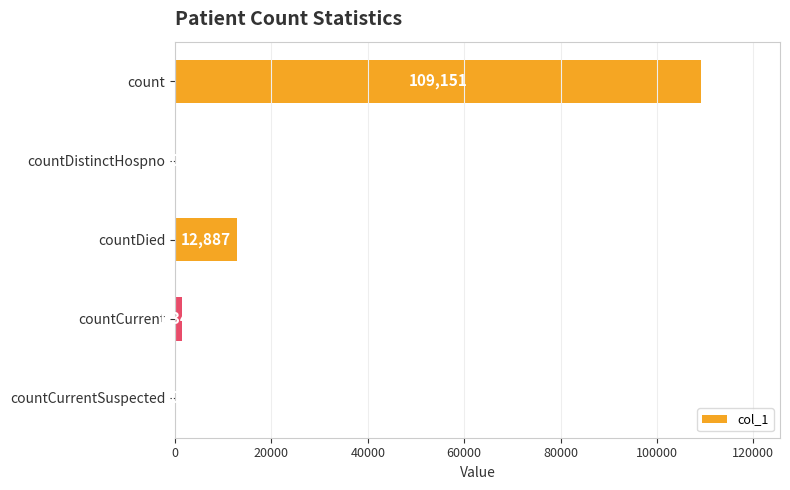

Between countDistinctHospno and countDied, which is larger?

countDied